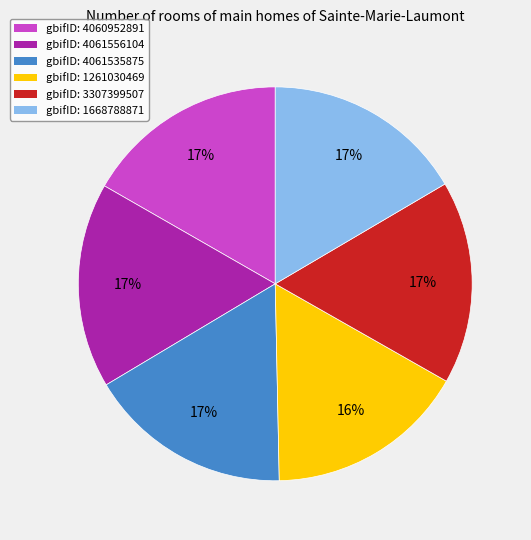

To the nearest percent, what is the average slice percentage?

17%